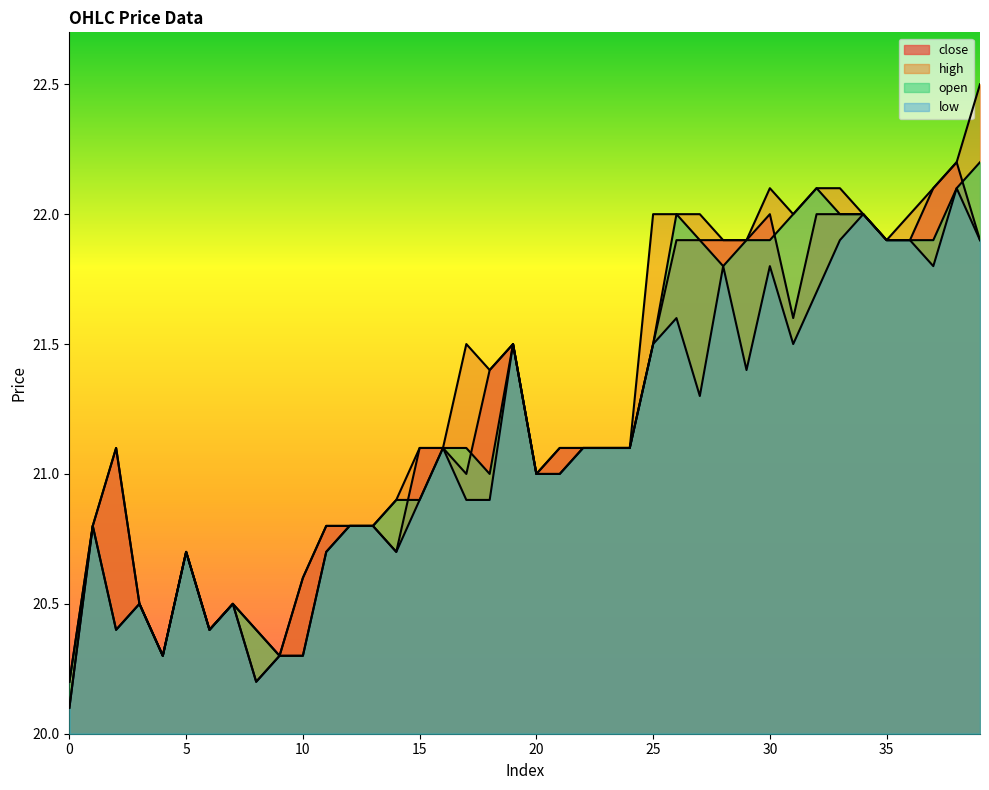

The value of close at 3 is 20.5. True or false?

True